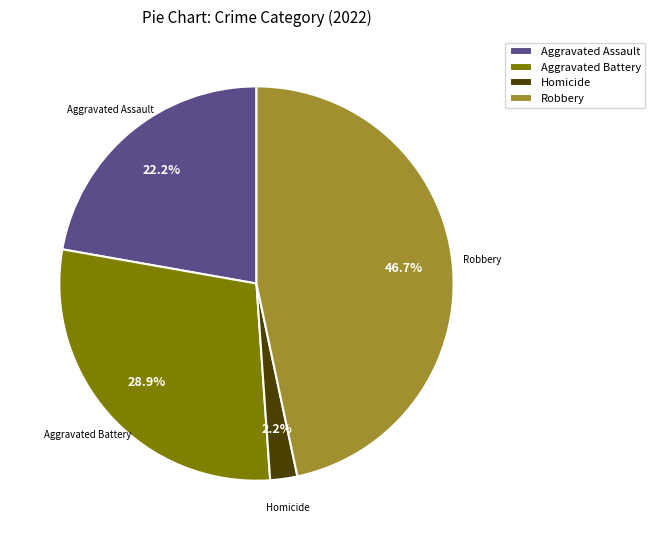

How much of the chart is everything except Aggravated Assault?

77.8%